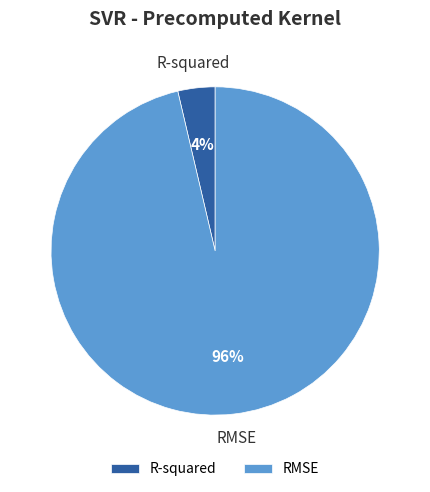

To the nearest percent, what portion does RMSE represent?

96%